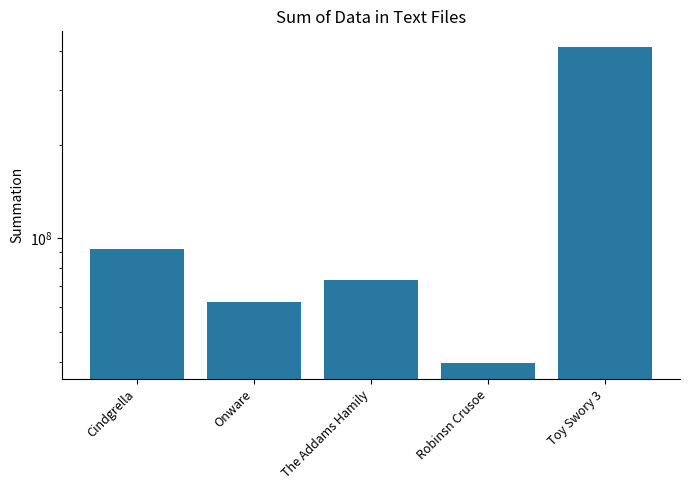

Reading left to right, list all the values displayed in this chart.

Cindgrella=92209737.5	Onware=62170696.5	The Addams Hamily=73236800.0	Robinsn Crusoe=39500000.0	Toy Swory 3=412929855.6